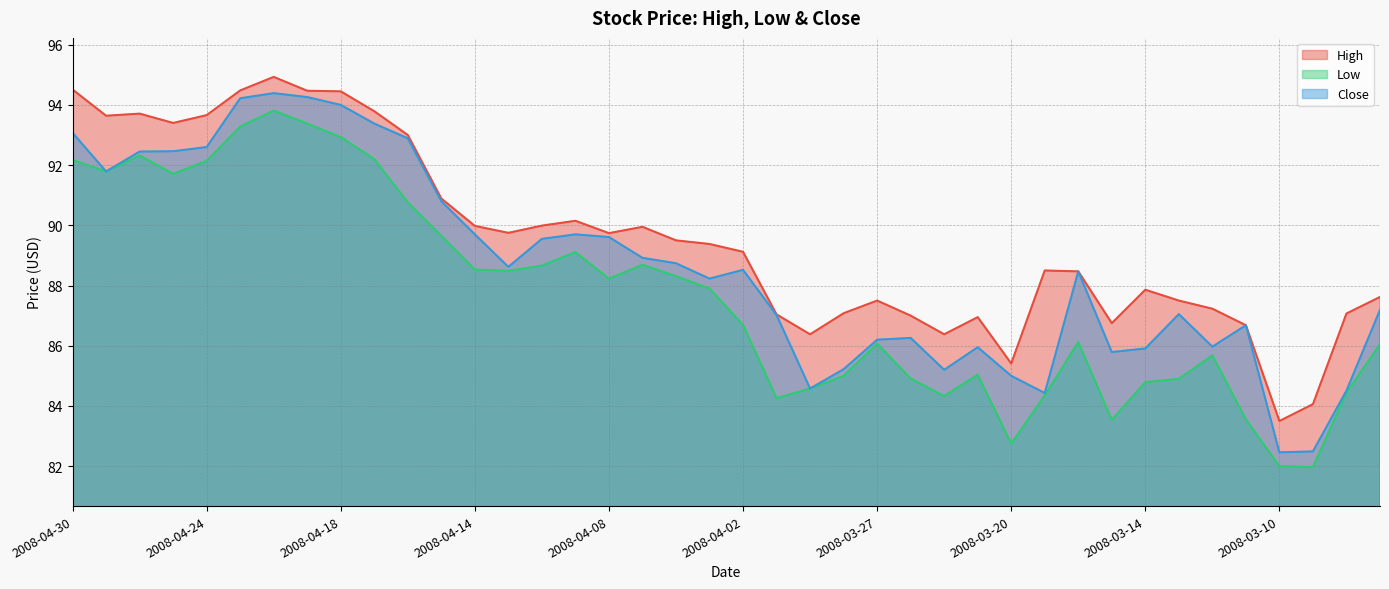

True or false: Low has a value of 133.3 at 2008-04-24.

False